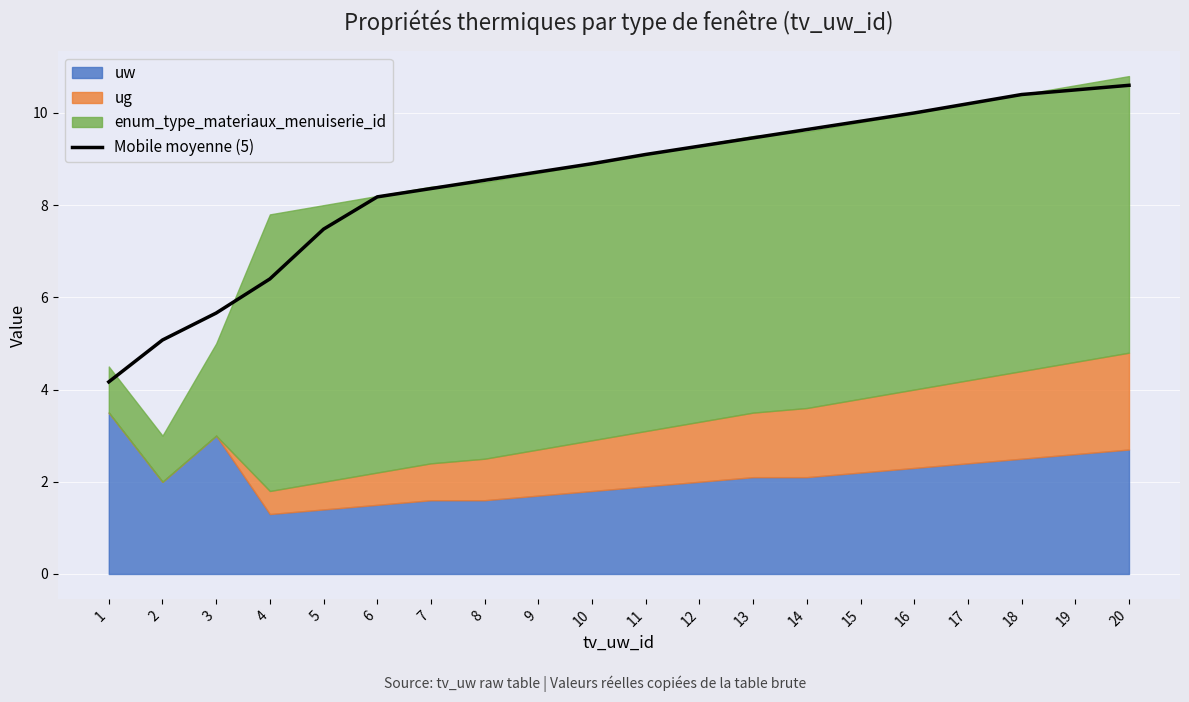

The value at 12 is 9.3. True or false?

True